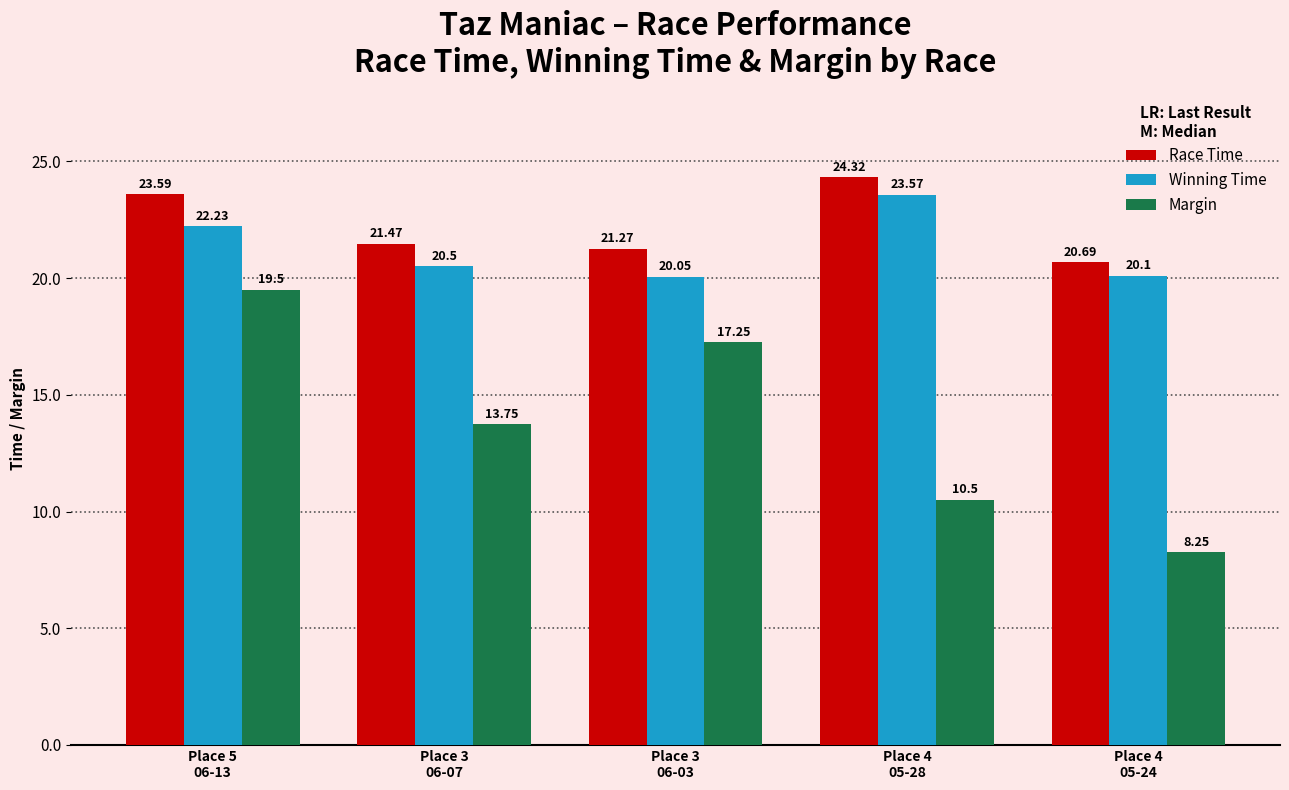

What is the label of the 5th bar from the left?

Place 4
05-24